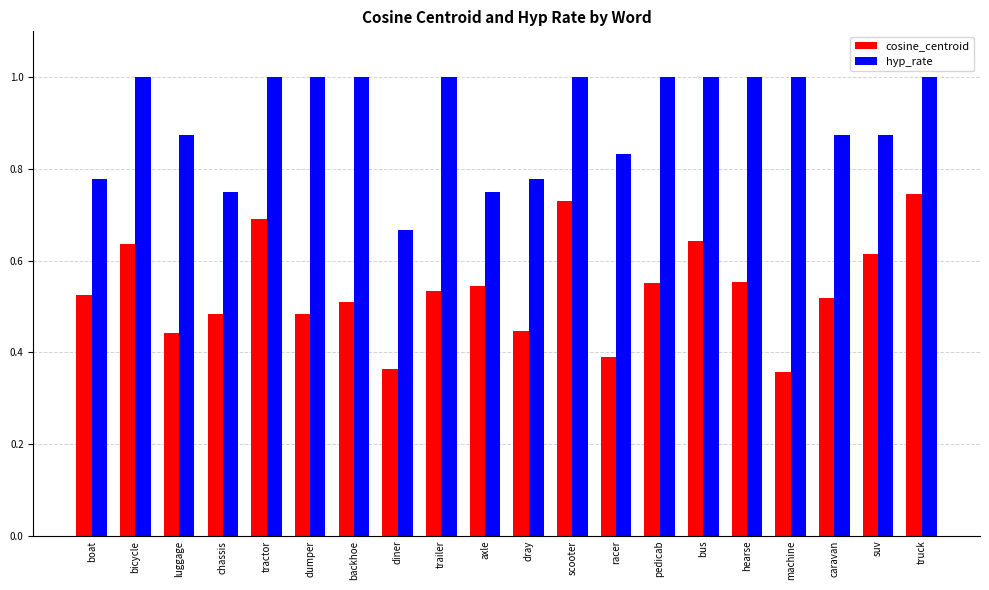

What is the sum of all hyp_rate values?

18.2